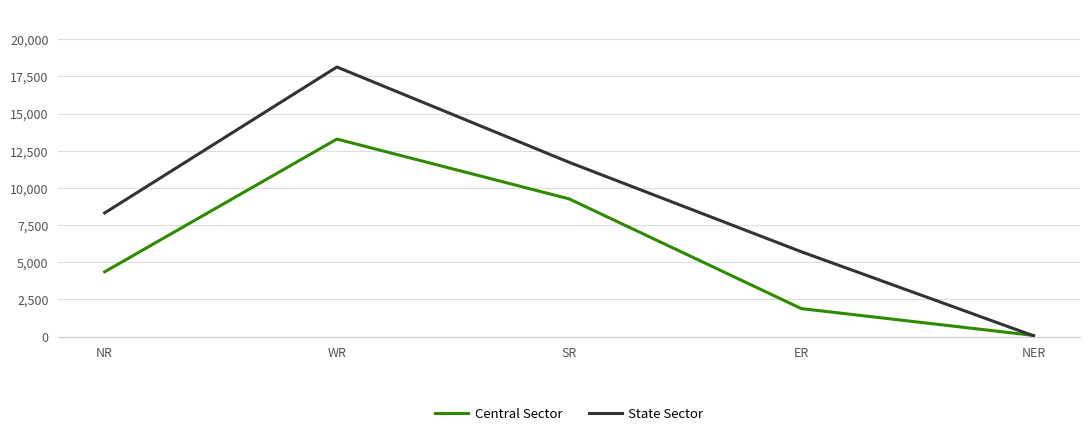

The value of State Sector at SR is 4246. True or false?

False